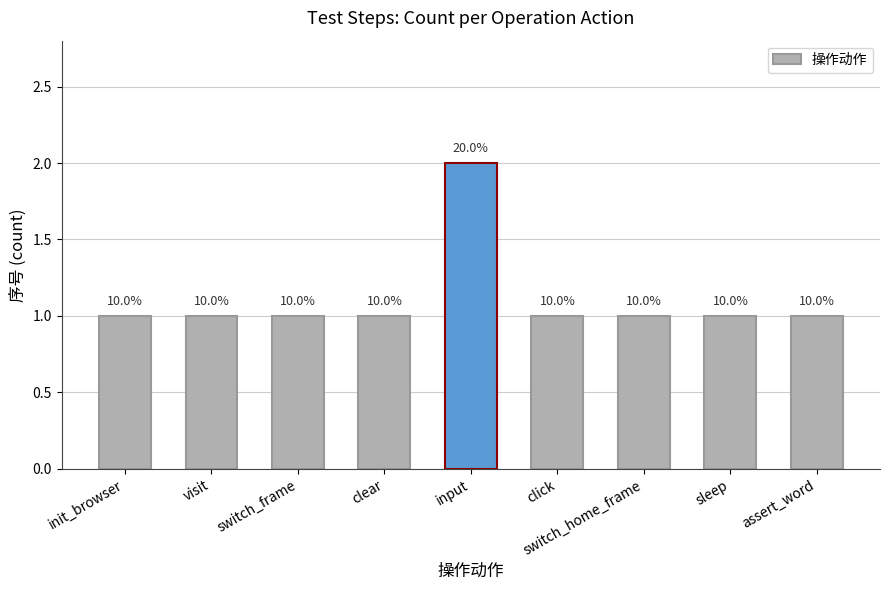

What is the label of the 5th bar from the left?

input